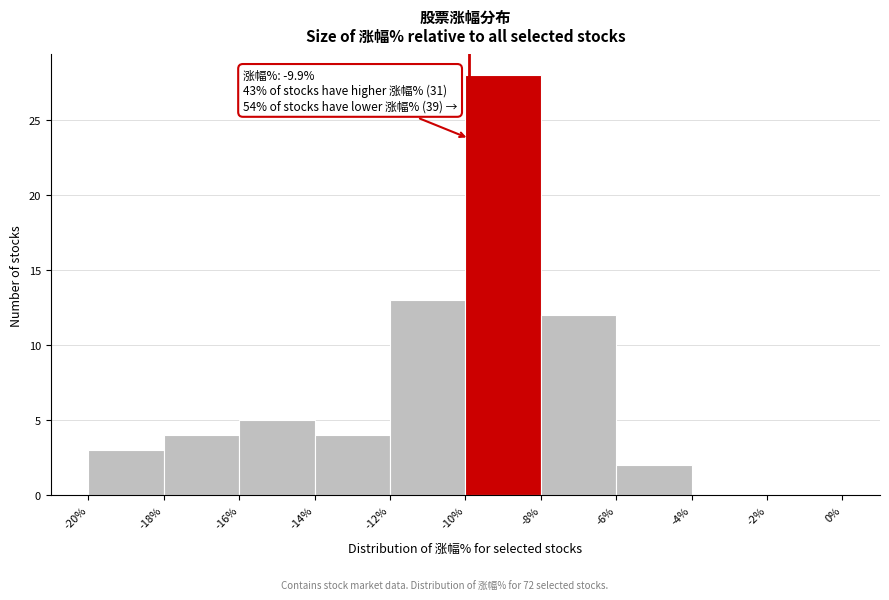

Which range on the x-axis has the tallest bar?

-10% to -8%